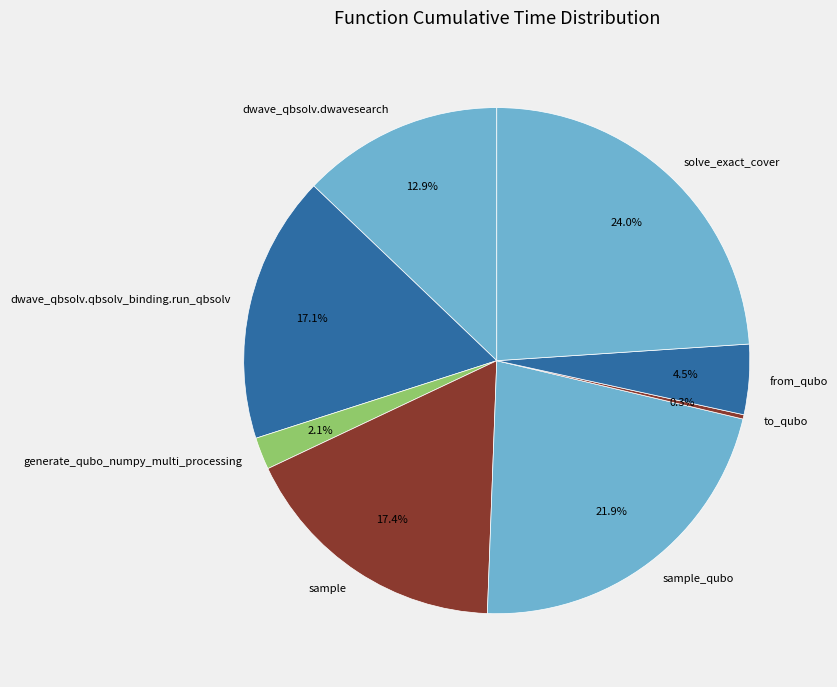

The sample_qubo slice represents 22% of the pie. True or false?

True